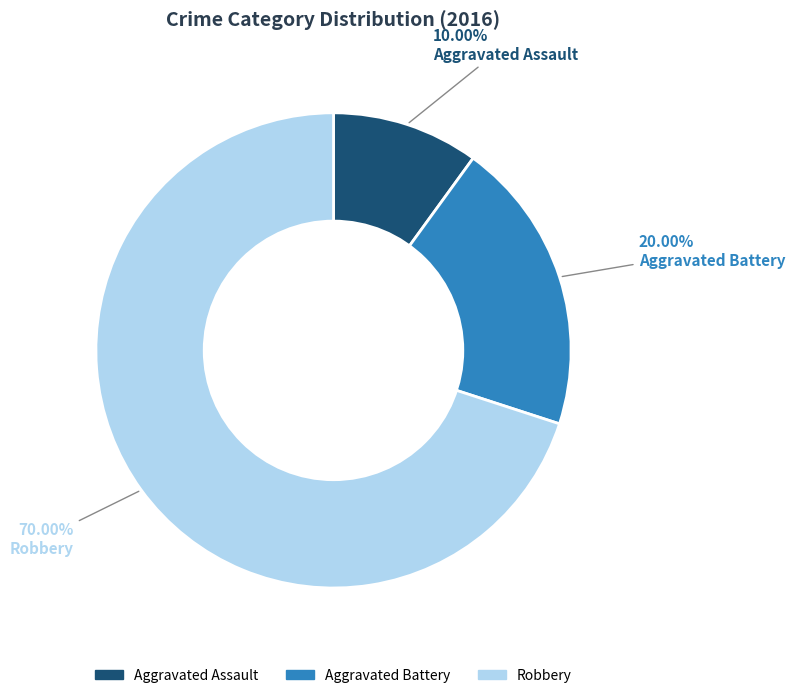

Approximately how many times larger is the value at Robbery compared to Aggravated Assault?

7.0